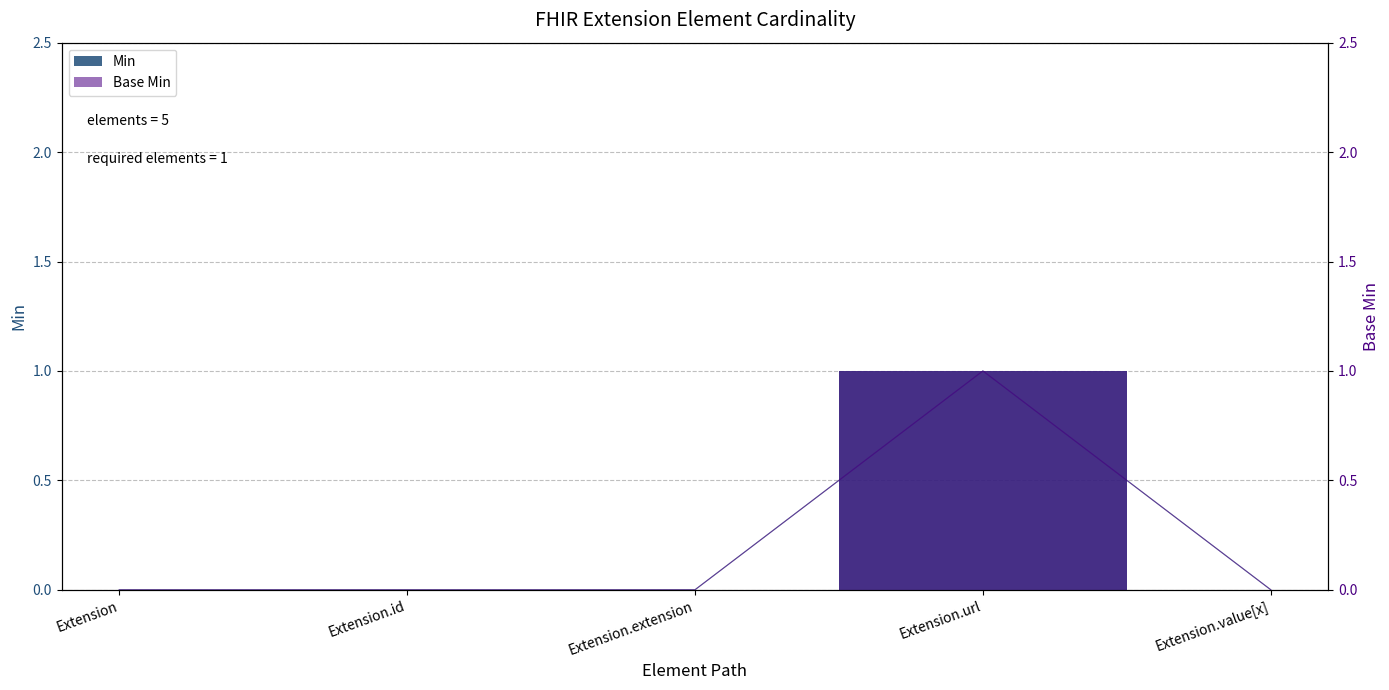

Reading left to right, transcribe all the data shown in this chart.

Min: 0	0	0	1	0
Base Min: 0	0	0	1	0